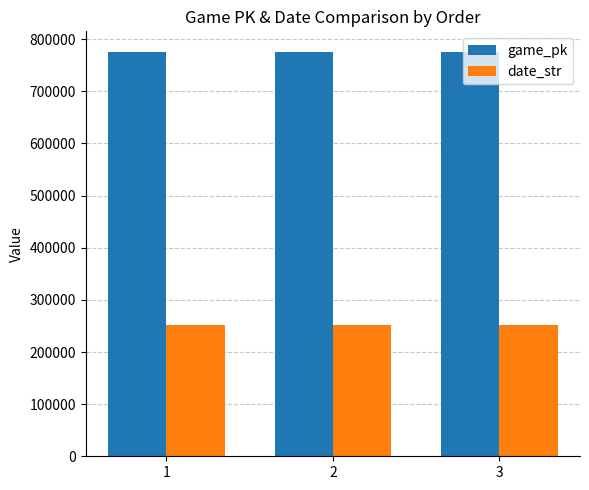

List the series in order of their overall mean, highest first.

game_pk, date_str